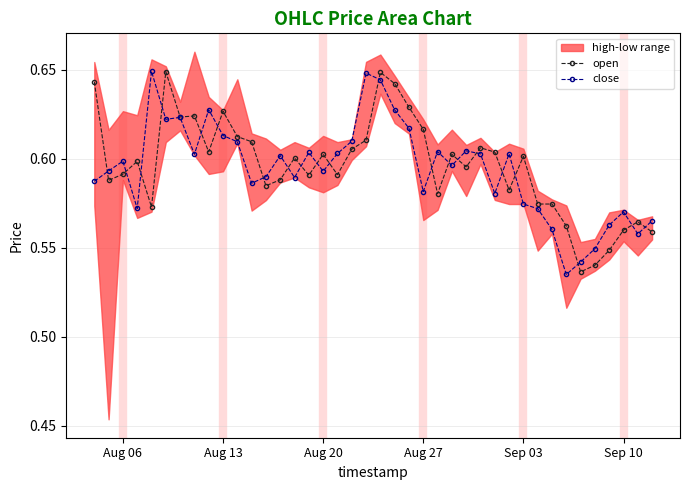

The value of open at Sep 03 is 0.6. True or false?

True